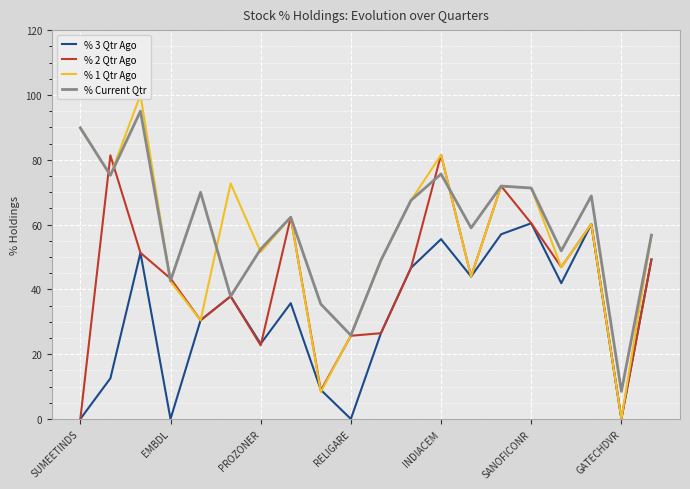

List the series in order of their peak value, lowest first.

% 3 Qtr Ago, % 2 Qtr Ago, % Current Qtr, % 1 Qtr Ago